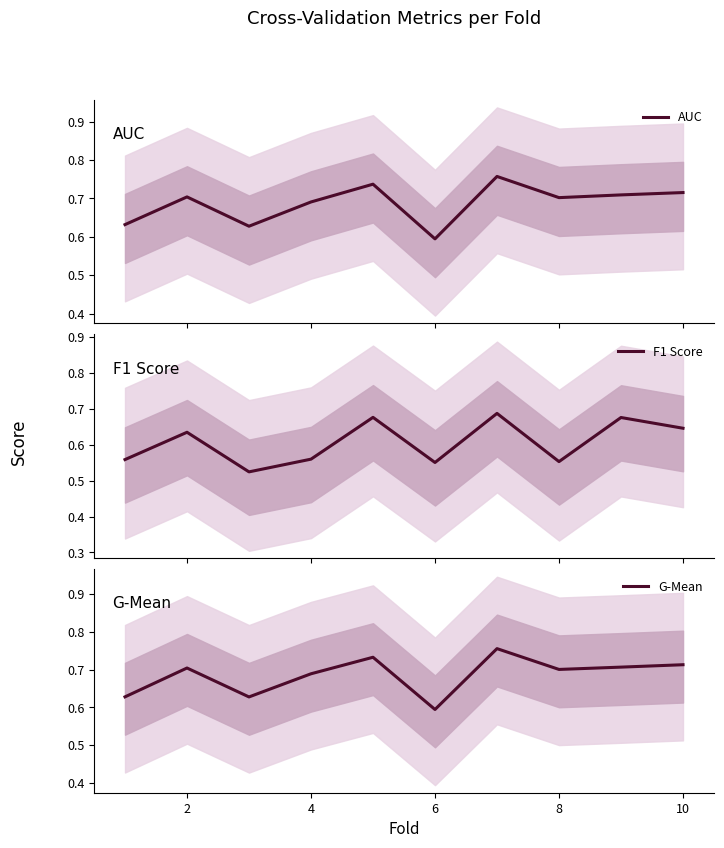

What are all the series names shown in the legend?

AUC, F1 Score, G-Mean